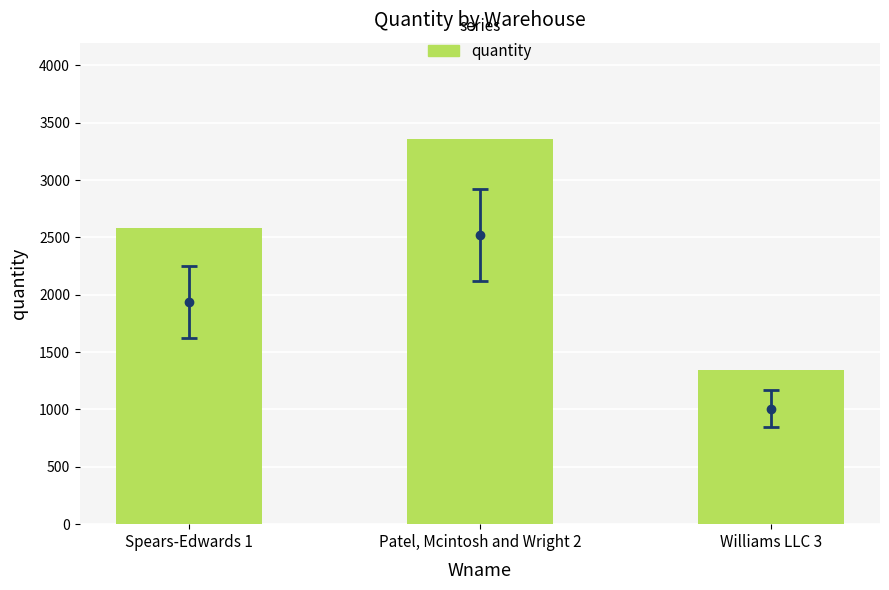

What is the label of the 3rd bar from the left?

Williams LLC 3